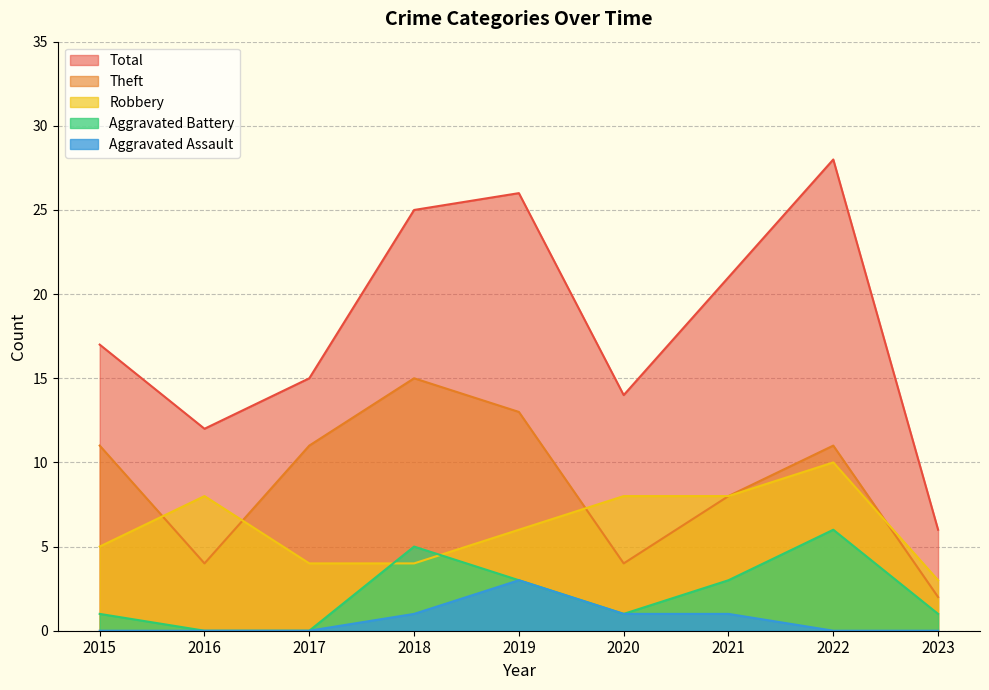

At which label does Aggravated Battery reach its peak?

2022